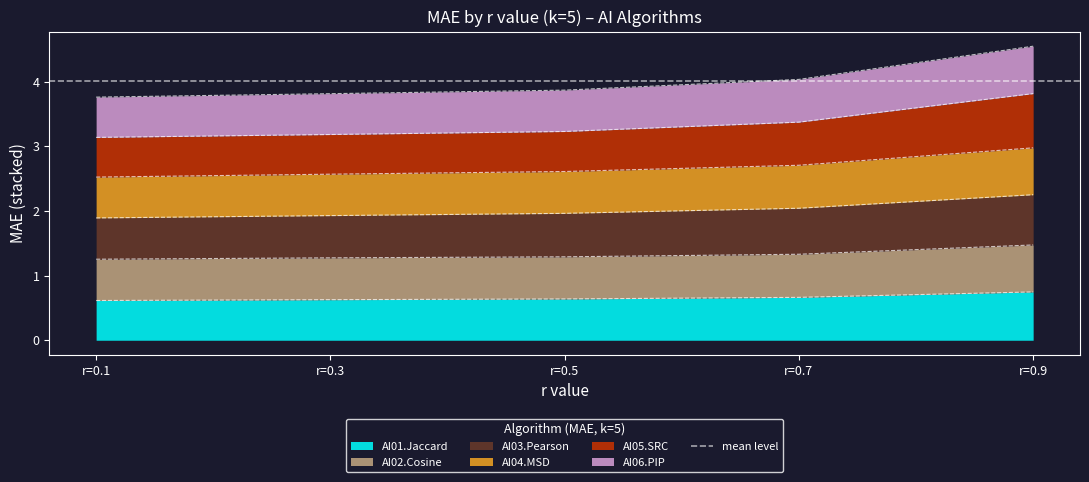

What value does the AI02.Cosine series have at r=0.5?

1.3